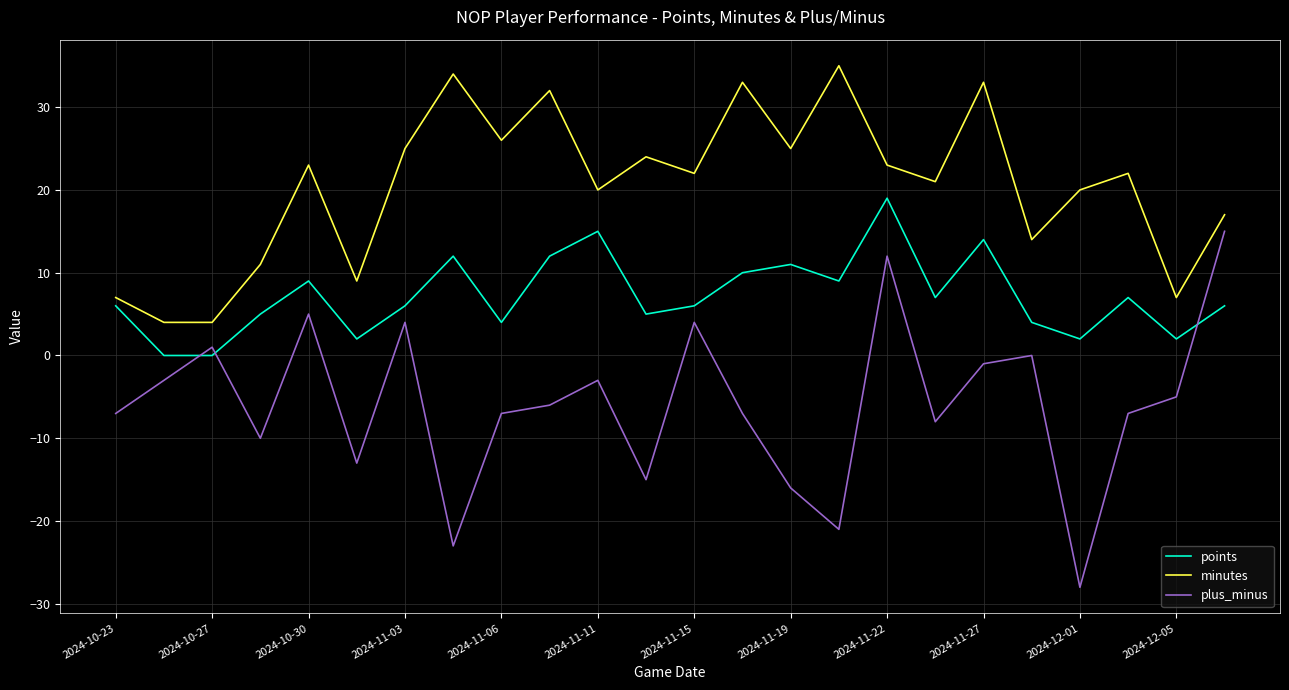

Which series has the largest total across all categories?

minutes